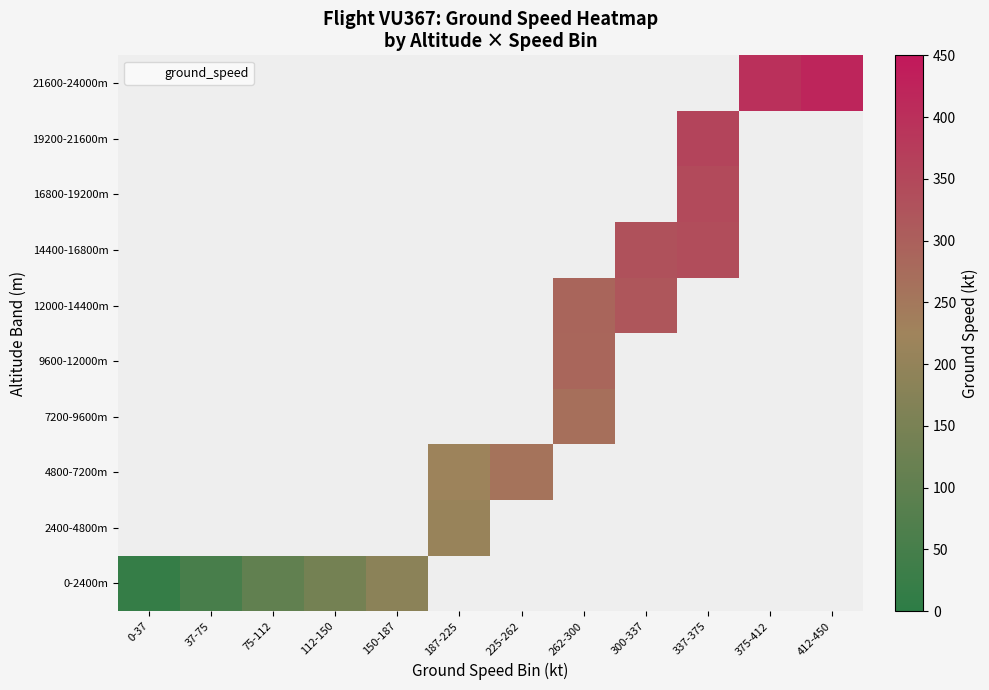

Between 0-37 and 150-187, which series saw the biggest shift?

0-2400m